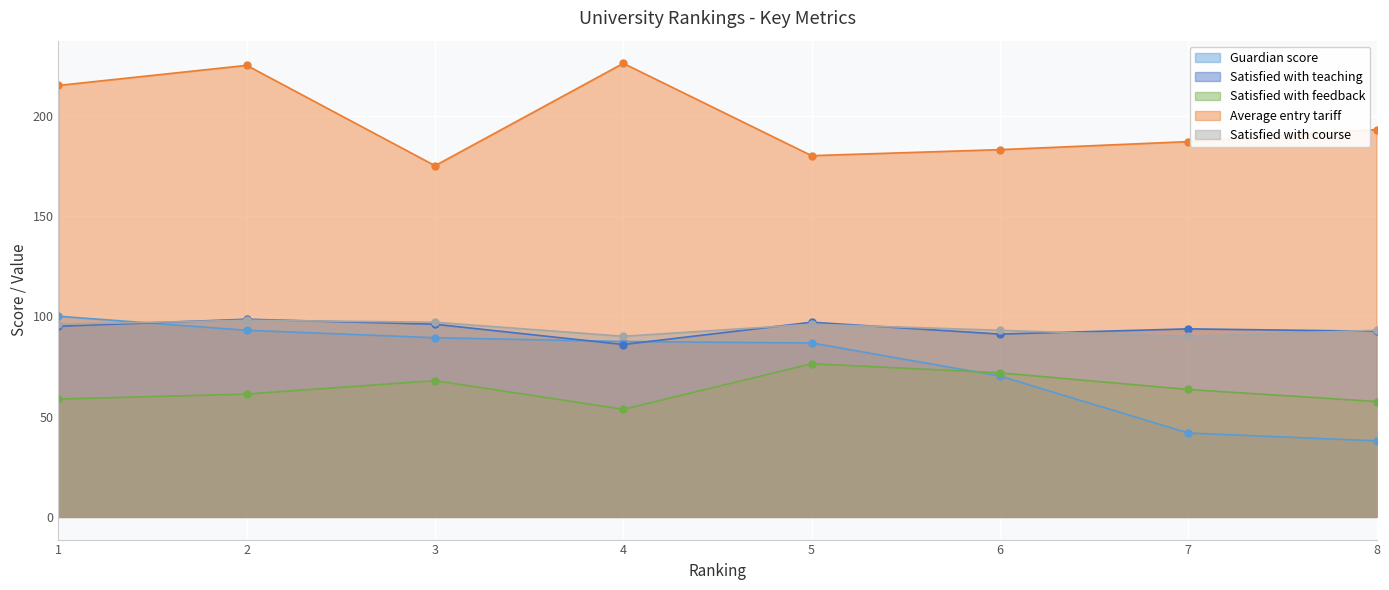

How many lines are shown in the chart?

5